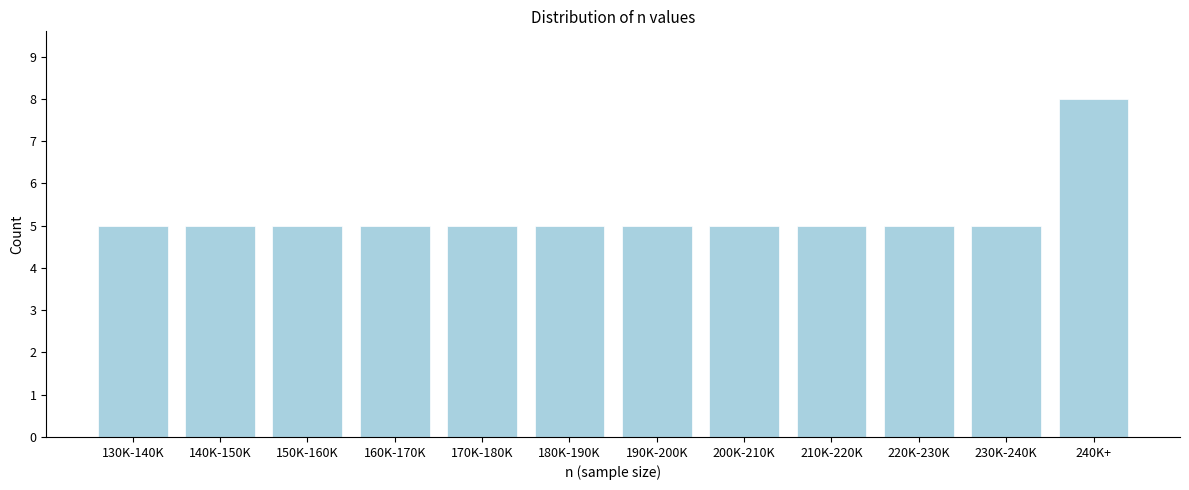

Reading right to left, transcribe all the data shown in this chart.

240K+=8	230K-240K=5	220K-230K=5	210K-220K=5	200K-210K=5	190K-200K=5	180K-190K=5	170K-180K=5	160K-170K=5	150K-160K=5	140K-150K=5	130K-140K=5